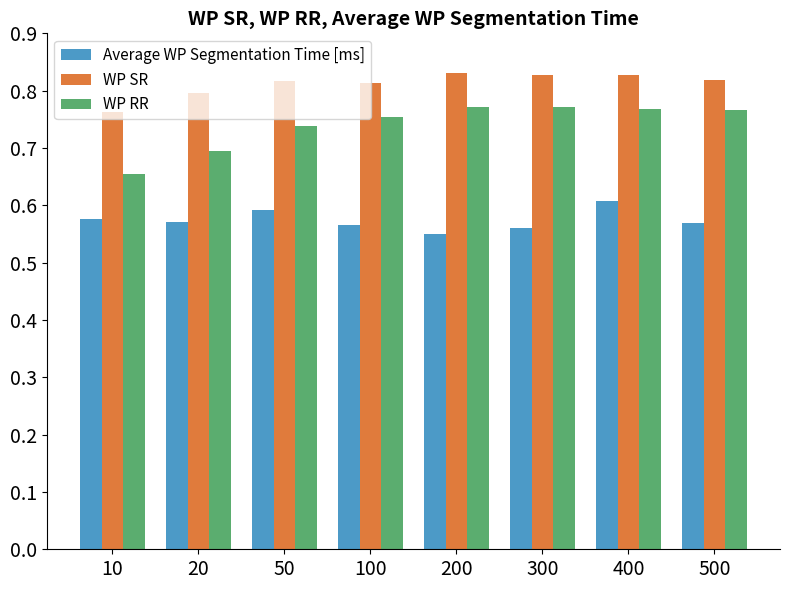

Which series has the largest total across all categories?

WP SR